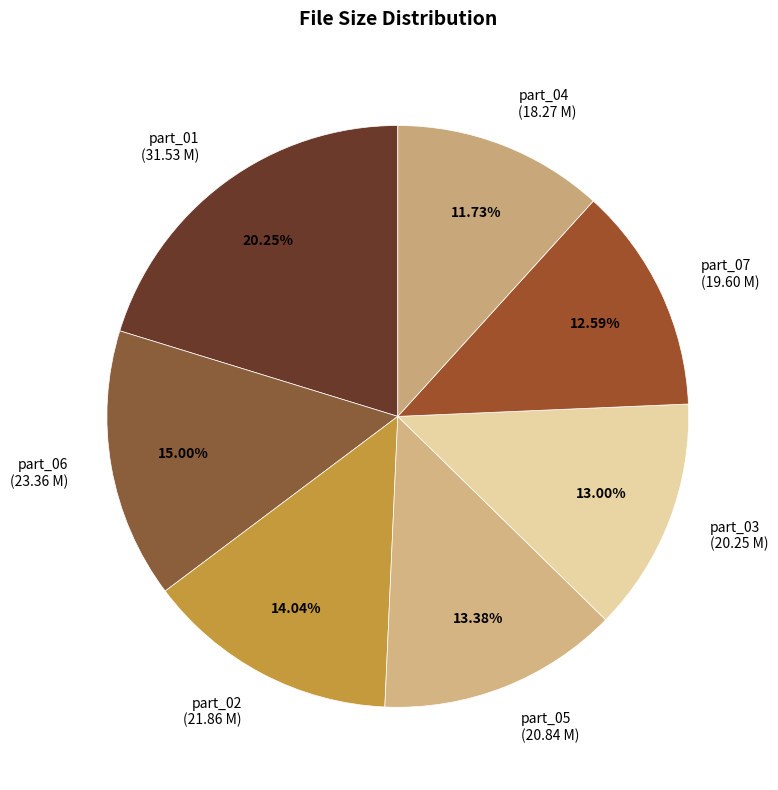

How many segments does this pie chart have?

7